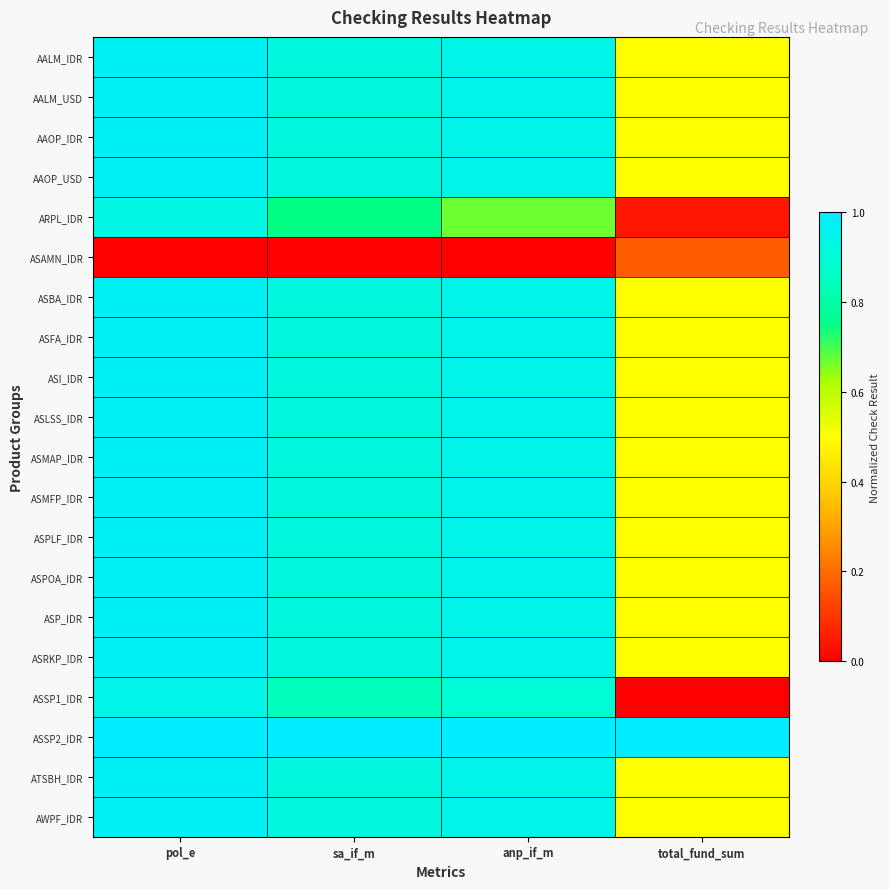

Reading left to right, transcribe all the data shown in this chart.

AALM_IDR: pol_e=1.0	sa_if_m=0.9	anp_if_m=0.9	total_fund_sum=0.5
AALM_USD: pol_e=1.0	sa_if_m=0.9	anp_if_m=0.9	total_fund_sum=0.5
AAOP_IDR: pol_e=1.0	sa_if_m=0.9	anp_if_m=0.9	total_fund_sum=0.5
AAOP_USD: pol_e=1.0	sa_if_m=0.9	anp_if_m=0.9	total_fund_sum=0.5
ARPL_IDR: pol_e=0.9	sa_if_m=0.7	anp_if_m=0.7	total_fund_sum=0.0
ASAMN_IDR: pol_e=0.0	sa_if_m=0.0	anp_if_m=0.0	total_fund_sum=0.2
ASBA_IDR: pol_e=1.0	sa_if_m=0.9	anp_if_m=0.9	total_fund_sum=0.5
ASFA_IDR: pol_e=1.0	sa_if_m=0.9	anp_if_m=0.9	total_fund_sum=0.5
ASI_IDR: pol_e=1.0	sa_if_m=0.9	anp_if_m=0.9	total_fund_sum=0.5
ASLSS_IDR: pol_e=1.0	sa_if_m=0.9	anp_if_m=0.9	total_fund_sum=0.5
ASMAP_IDR: pol_e=1.0	sa_if_m=0.9	anp_if_m=0.9	total_fund_sum=0.5
ASMFP_IDR: pol_e=1.0	sa_if_m=0.9	anp_if_m=0.9	total_fund_sum=0.5
ASPLF_IDR: pol_e=1.0	sa_if_m=0.9	anp_if_m=0.9	total_fund_sum=0.5
ASPOA_IDR: pol_e=1.0	sa_if_m=0.9	anp_if_m=0.9	total_fund_sum=0.5
ASP_IDR: pol_e=1.0	sa_if_m=0.9	anp_if_m=0.9	total_fund_sum=0.5
ASRKP_IDR: pol_e=1.0	sa_if_m=0.9	anp_if_m=0.9	total_fund_sum=0.5
ASSP1_IDR: pol_e=0.9	sa_if_m=0.8	anp_if_m=0.9	total_fund_sum=0.0
ASSP2_IDR: pol_e=1.0	sa_if_m=1.0	anp_if_m=1.0	total_fund_sum=1.0
ATSBH_IDR: pol_e=1.0	sa_if_m=0.9	anp_if_m=0.9	total_fund_sum=0.5
AWPF_IDR: pol_e=1.0	sa_if_m=0.9	anp_if_m=0.9	total_fund_sum=0.5